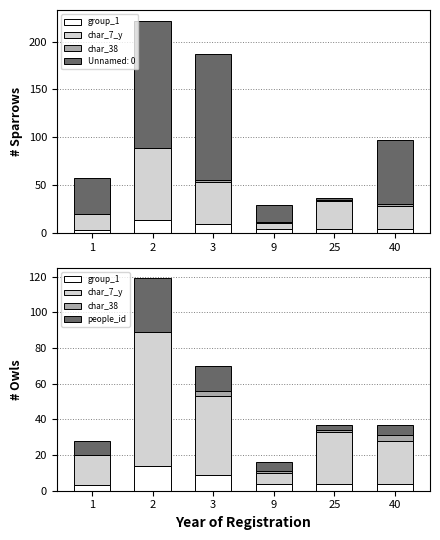

What is the difference between the people_id values at 2 and 1?

22